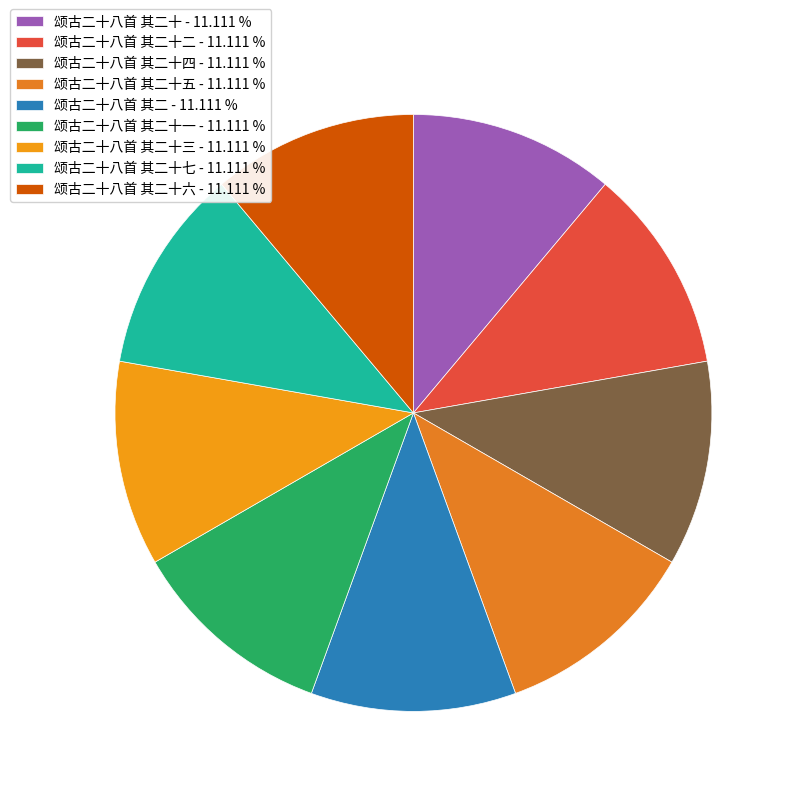

Does any single category account for the majority?

No